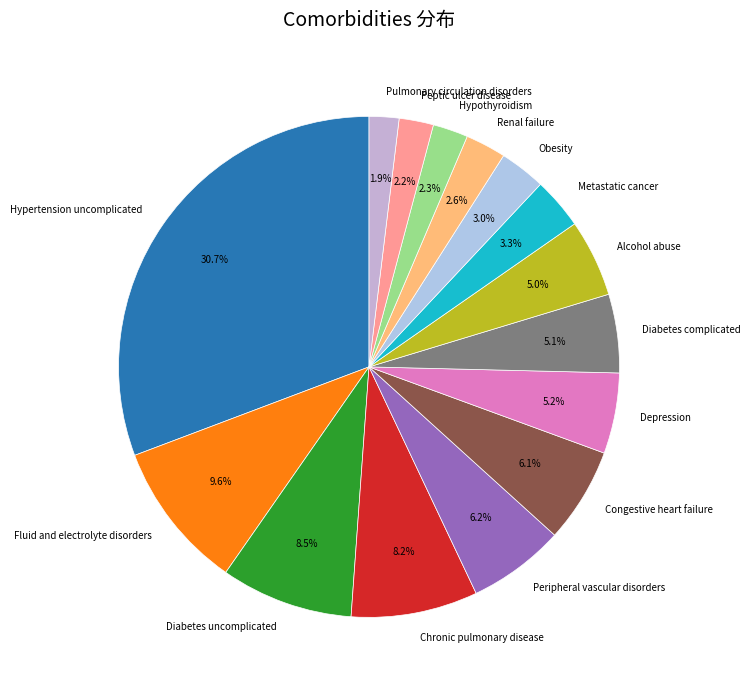

To the nearest percent, what is the difference between the largest and smallest slice percentages?

29%